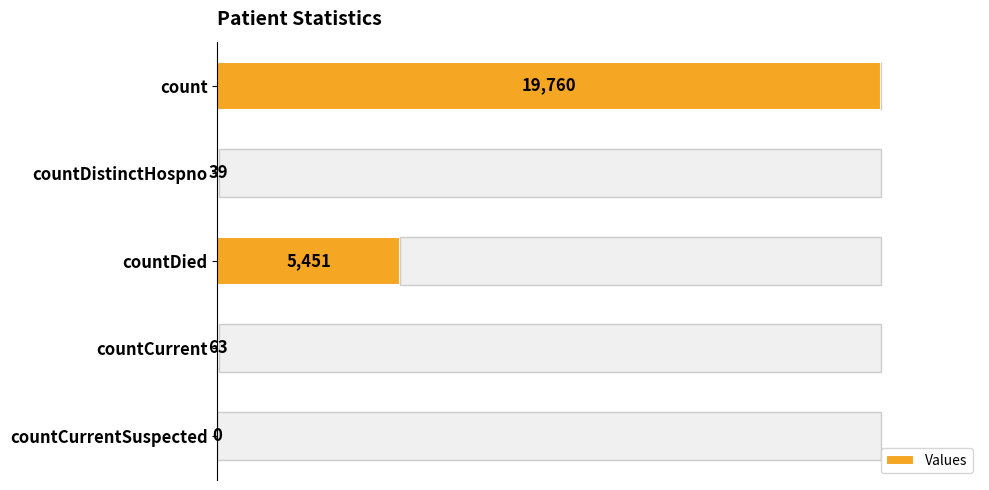

What is the maximum value shown in the chart?

19760